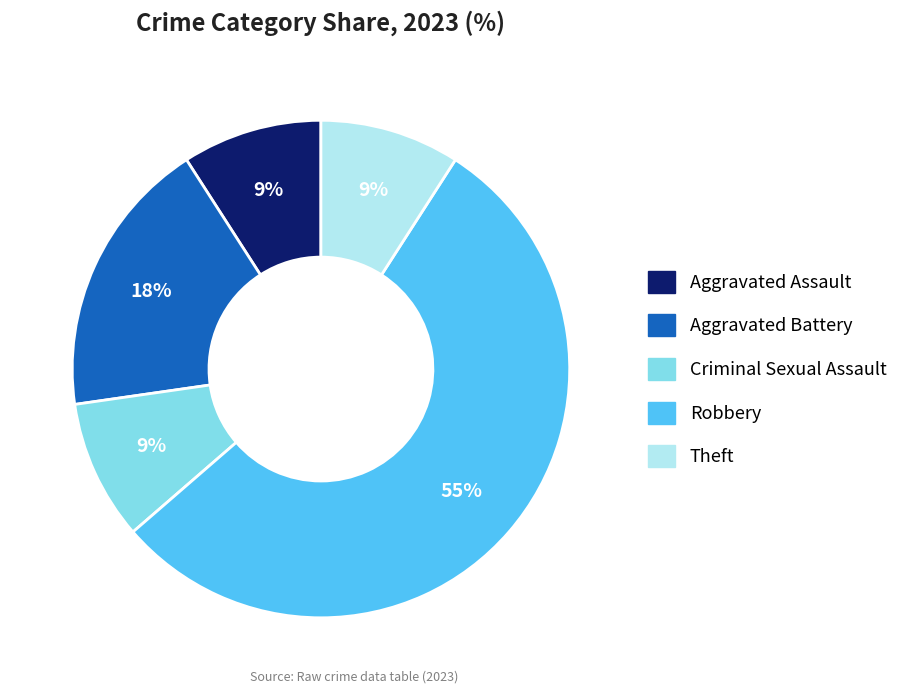

Is there any slice that represents more than half of the pie?

Yes